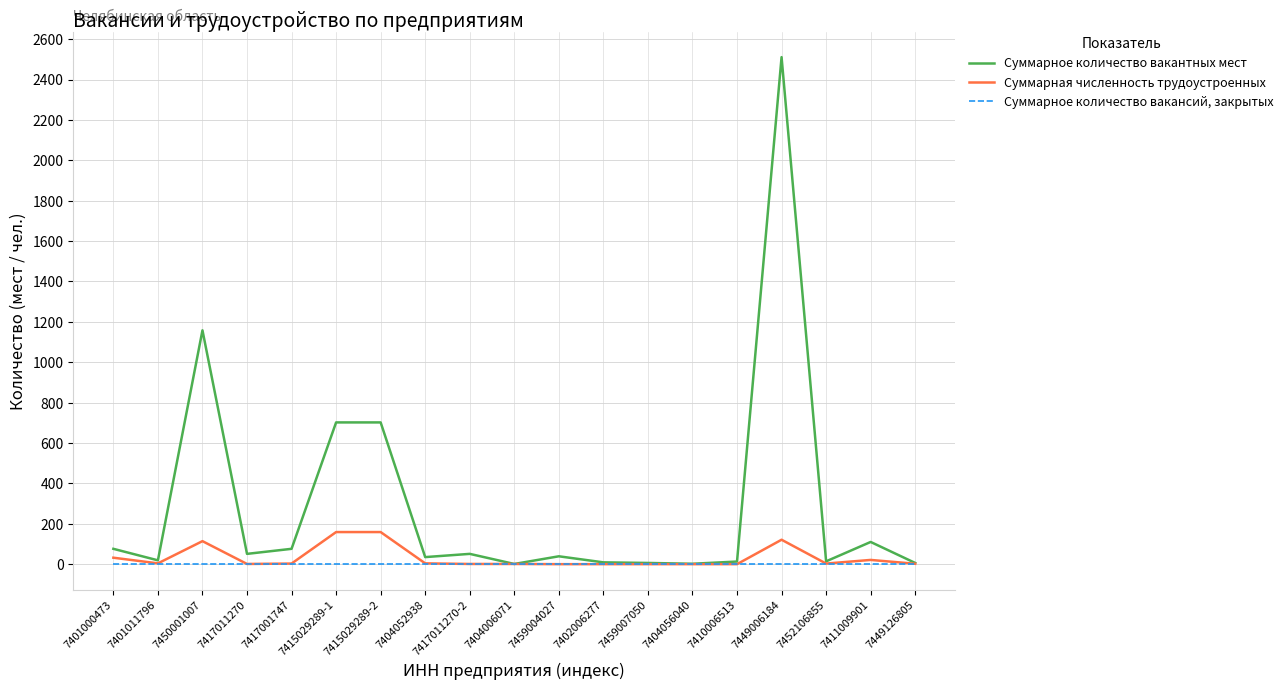

True or false: Суммарное количество вакантных мест has a value of 9 at 7402006277.

True